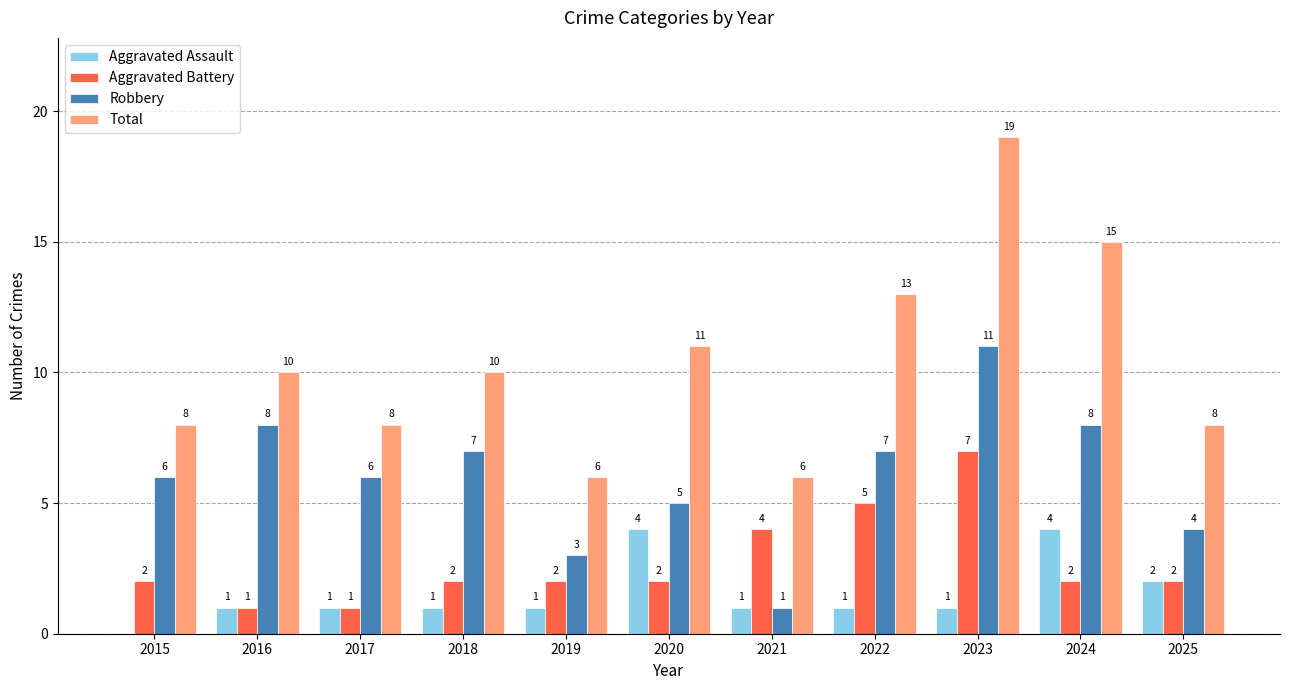

The Robbery series shows 5 at 2020. True or false?

True